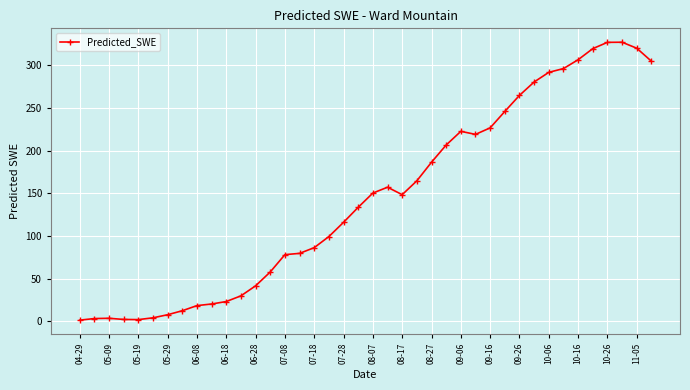

What is the difference between the maximum and second lowest values?

325.3